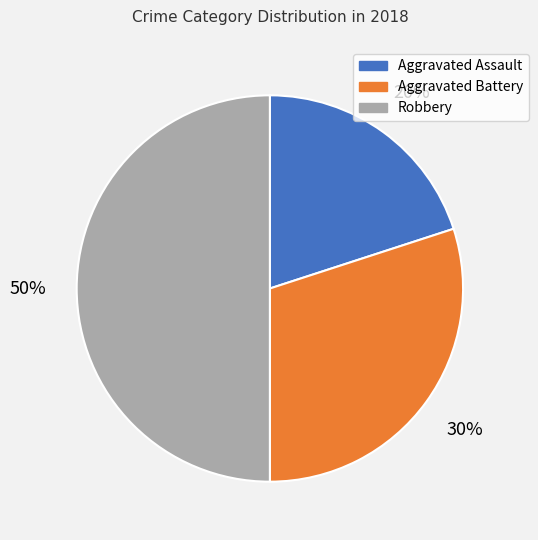

Which category has the biggest portion of the pie?

Robbery